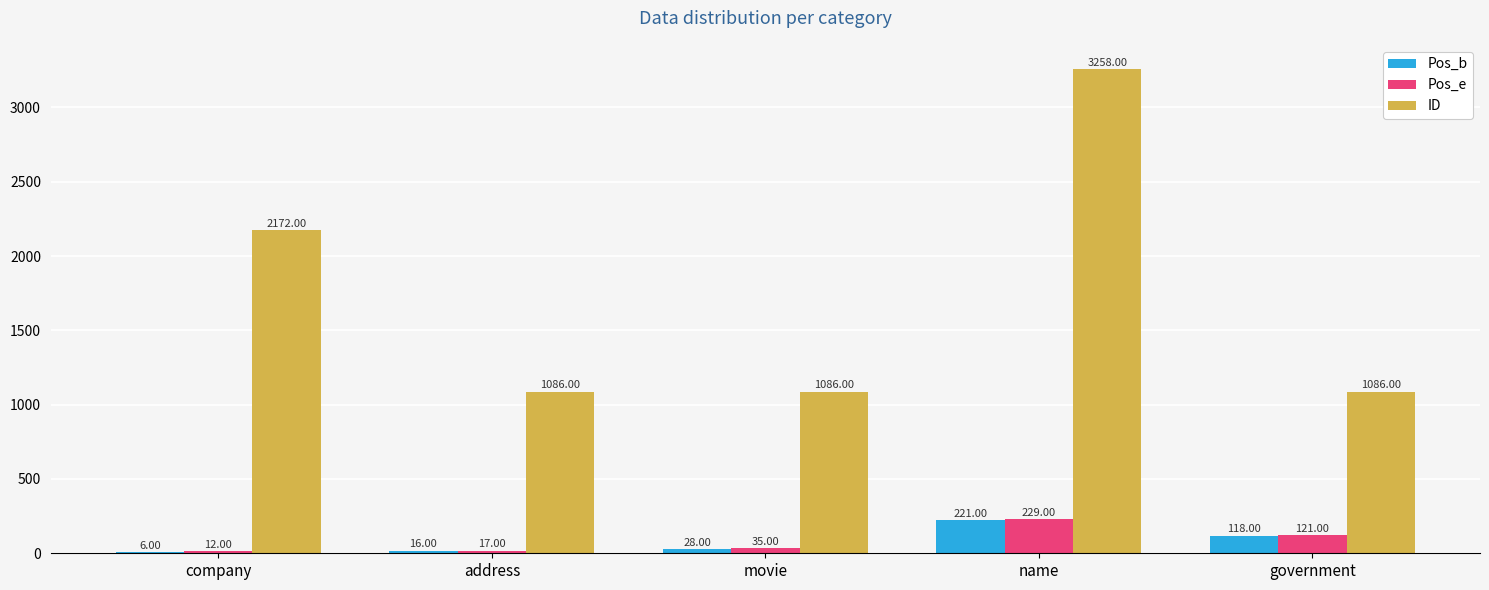

Reading left to right, what are all the values shown in this chart?

Pos_b: company=6	address=16	movie=28	name=221	government=118
Pos_e: company=12	address=17	movie=35	name=229	government=121
ID: company=2172	address=1086	movie=1086	name=3258	government=1086